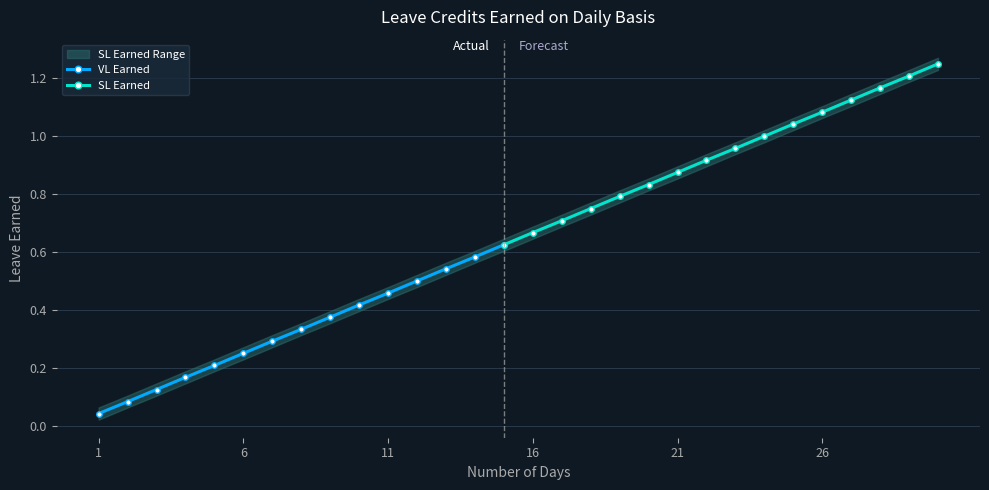

What is the difference between the maximum and minimum values in the SL Earned Alt series?

1.2